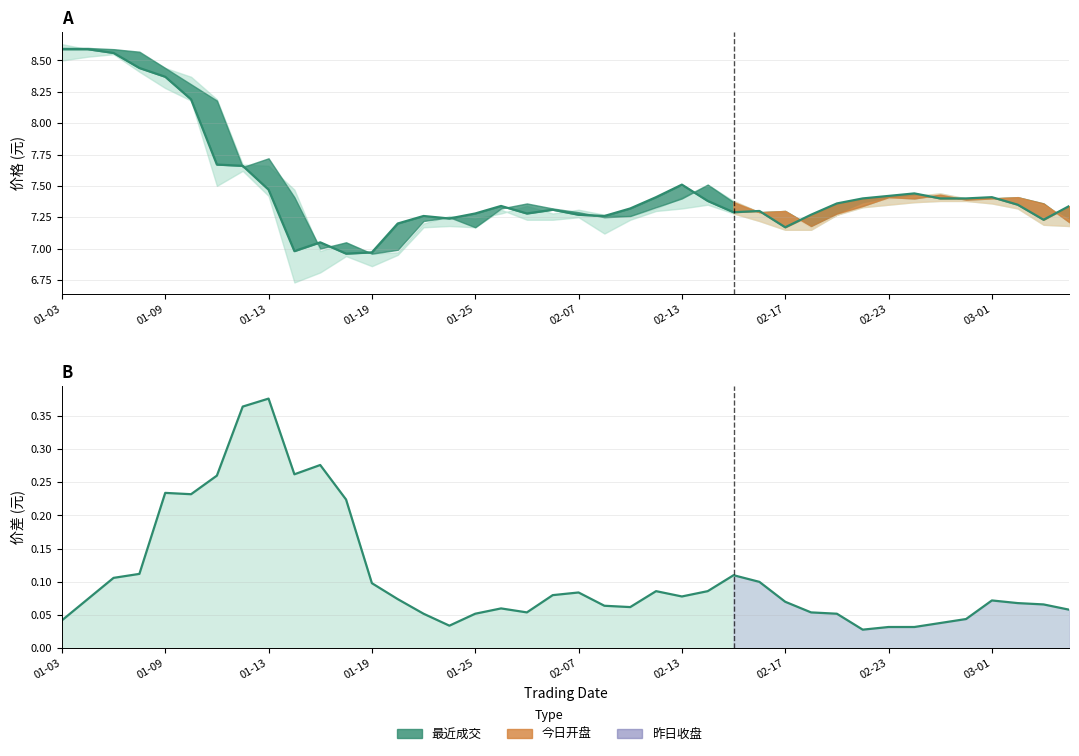

How many points are higher than both their immediate neighbors (excluding endpoints)?

9